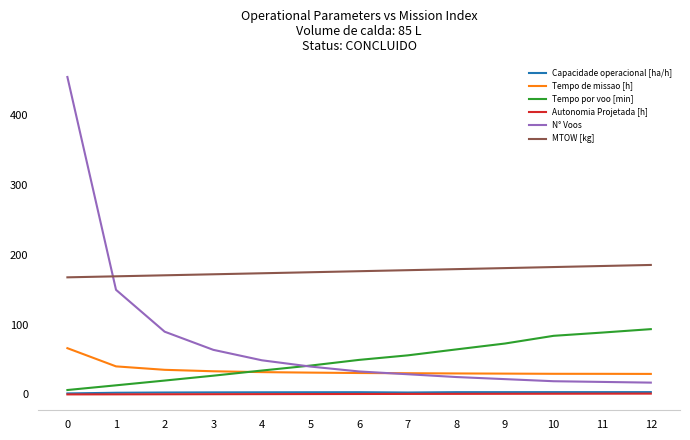

True or false: MTOW [kg] has a value of 175.2 at 5.

True